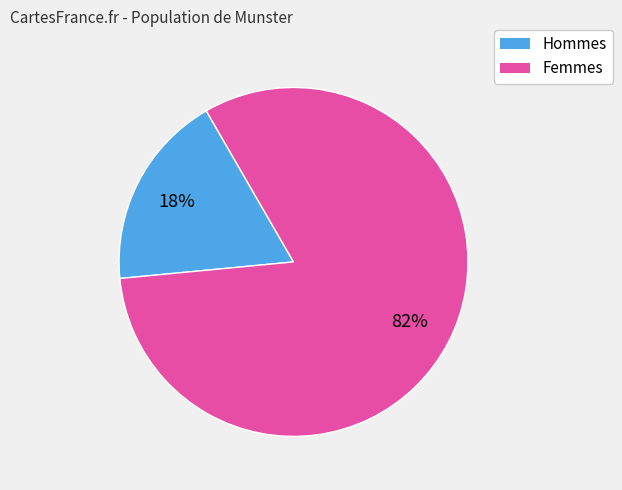

How many slices are in this pie chart?

2